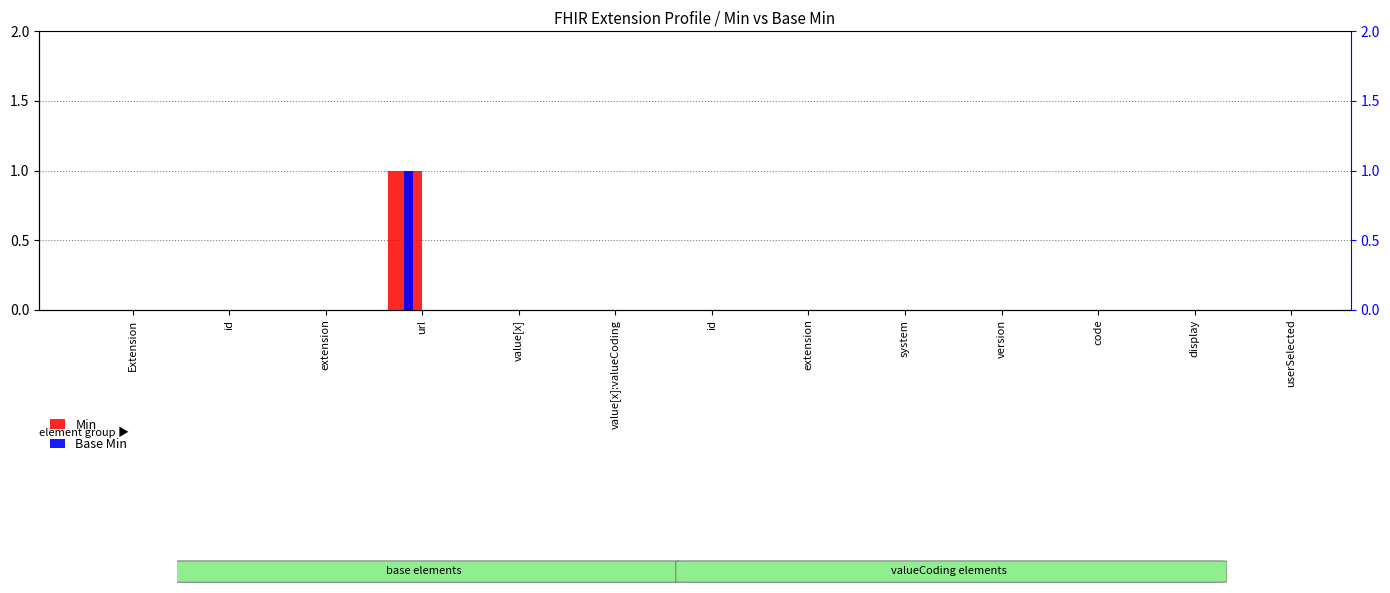

True or false: Min has a value of 0 at extension.

False